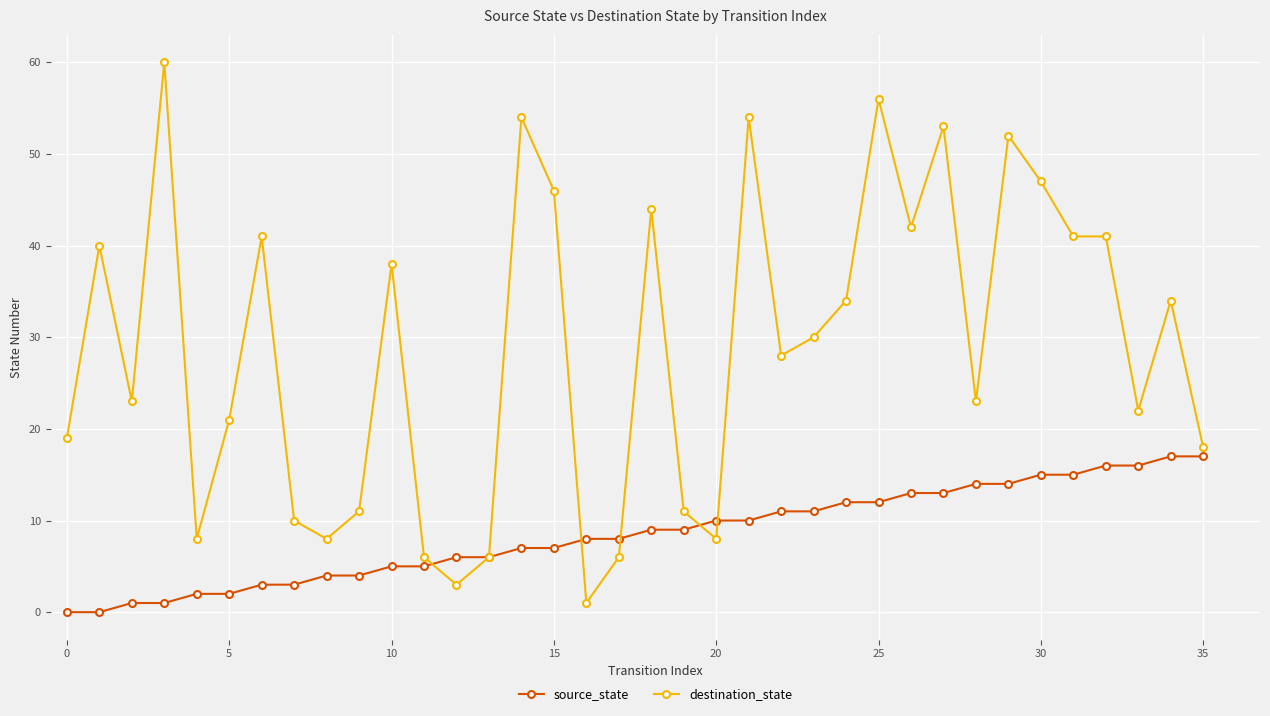

How many series are shown in this chart?

2